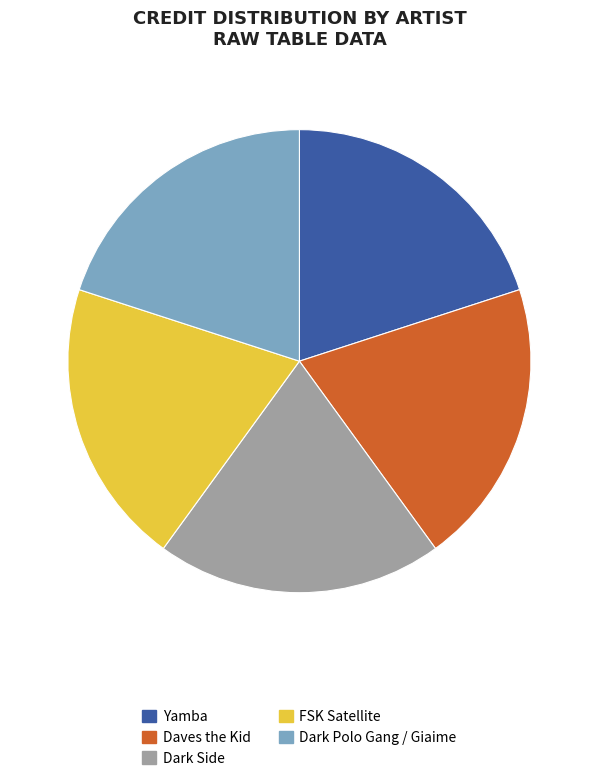

Does Yamba represent more than half of the total?

No